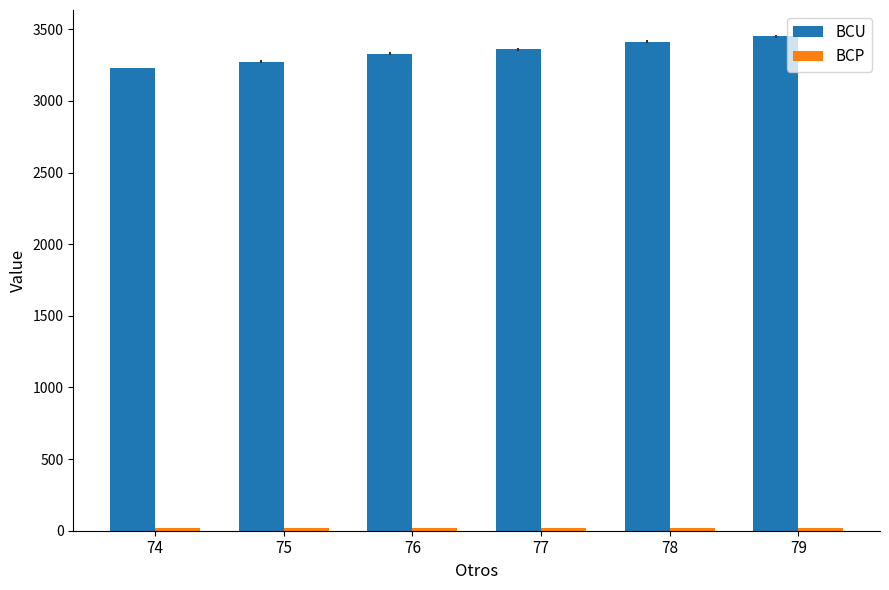

What is the difference between the second highest and second lowest values in the BCU series?

139.6